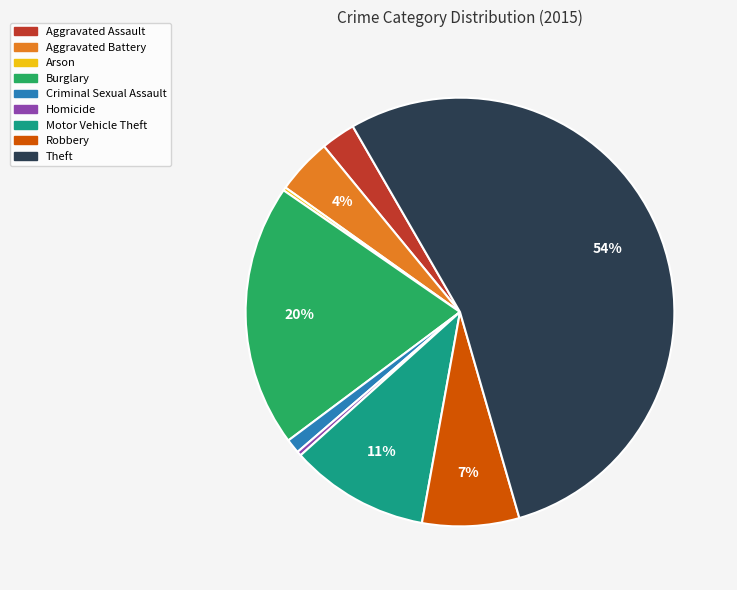

Is it true that Theft is 68% of the pie?

False